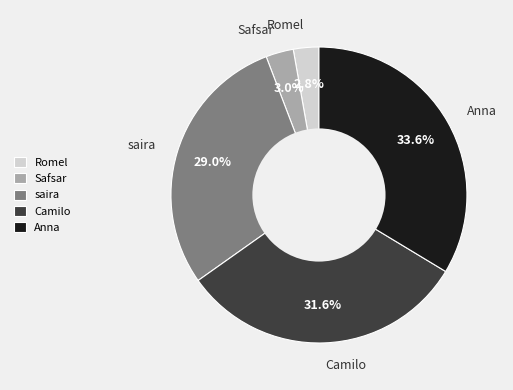

To the nearest percent, what percentage of the pie is Anna?

34%